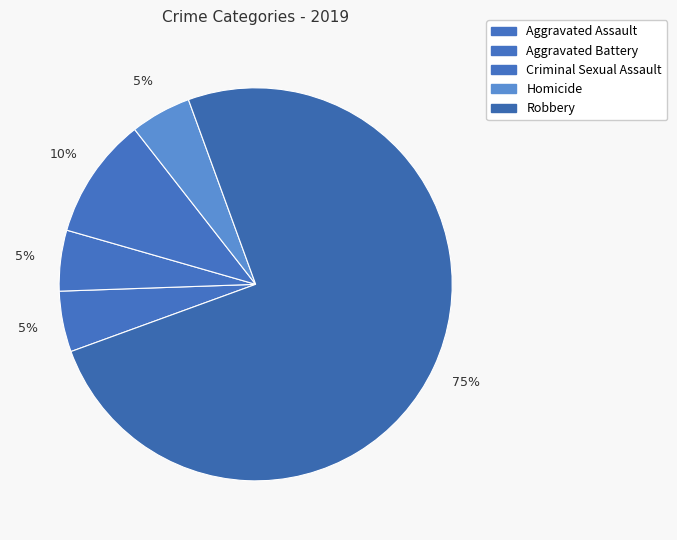

What is the majority slice?

Robbery